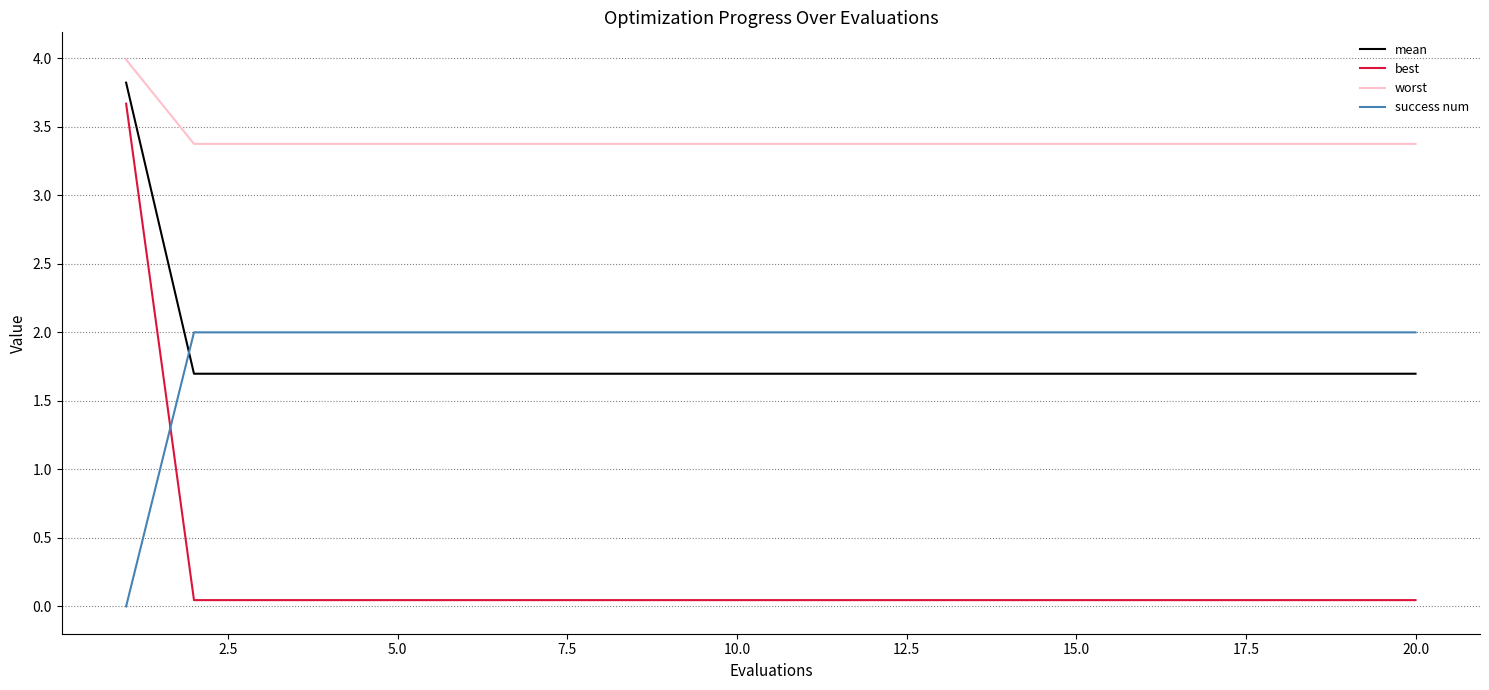

Which series has the largest range (max minus min)?

best